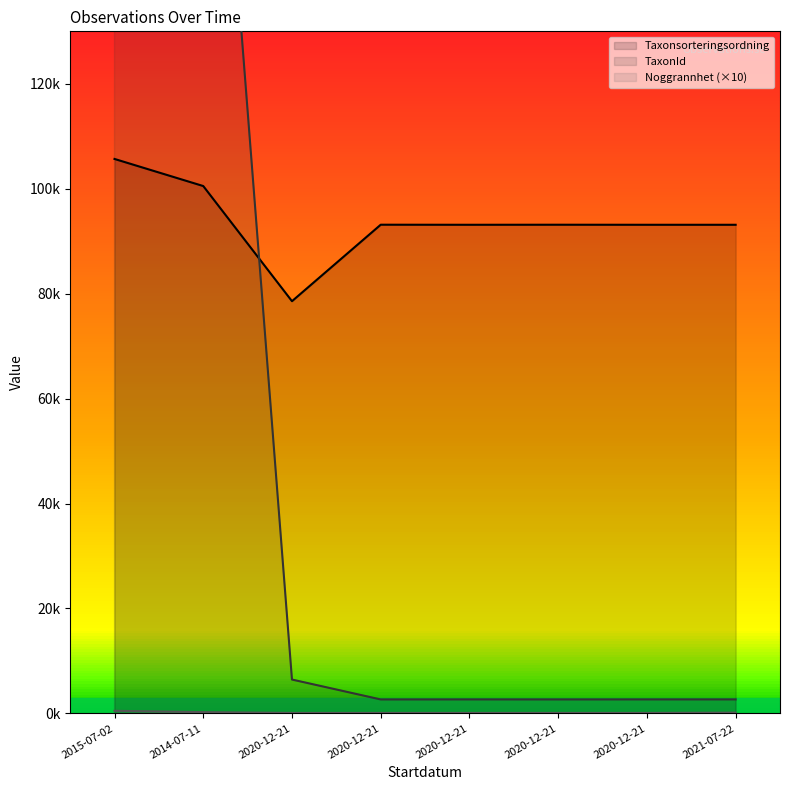

True or false: Taxonsorteringsordning has more than 2 interior local peaks.

False